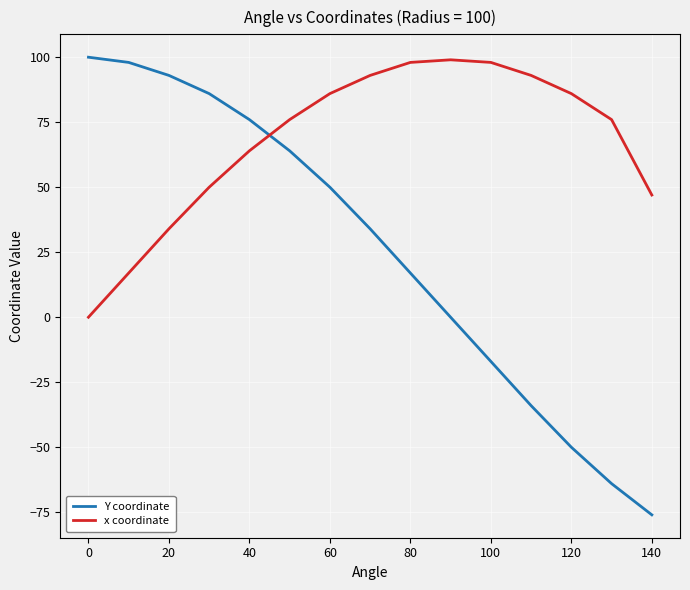

Which series has the largest range (max minus min)?

Y coordinate